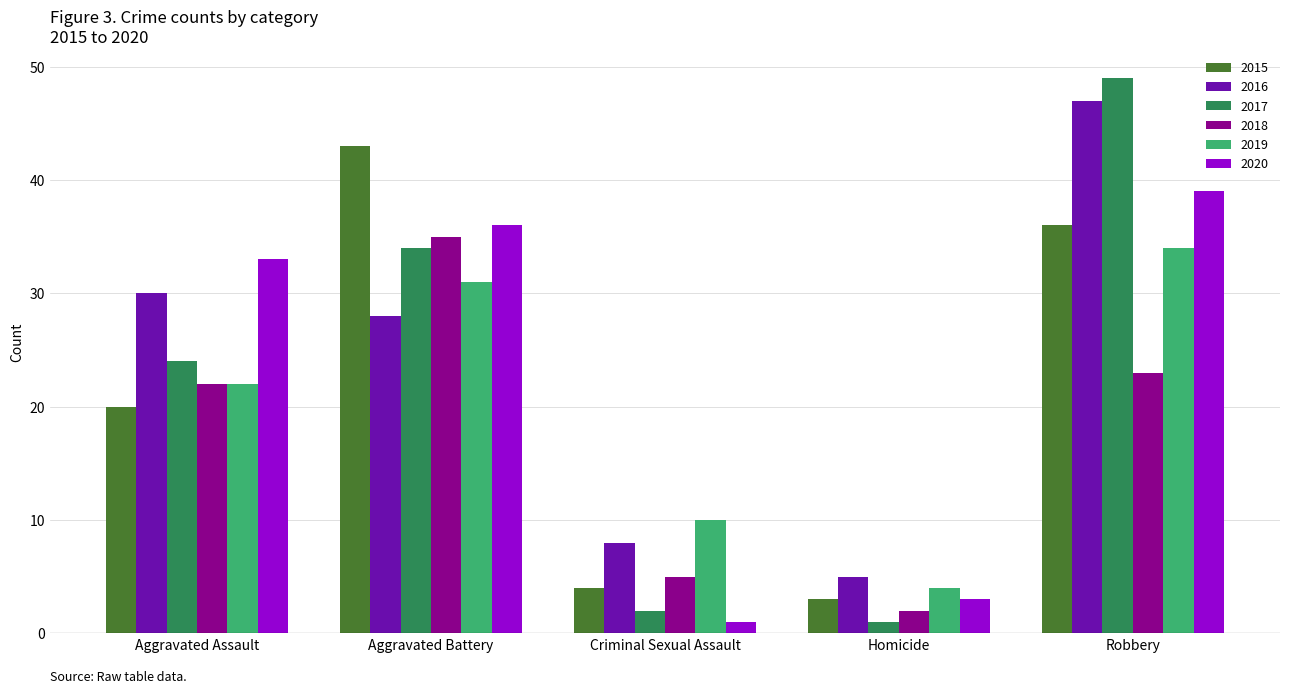

Between Aggravated Battery and Criminal Sexual Assault, which series saw the biggest shift?

2015